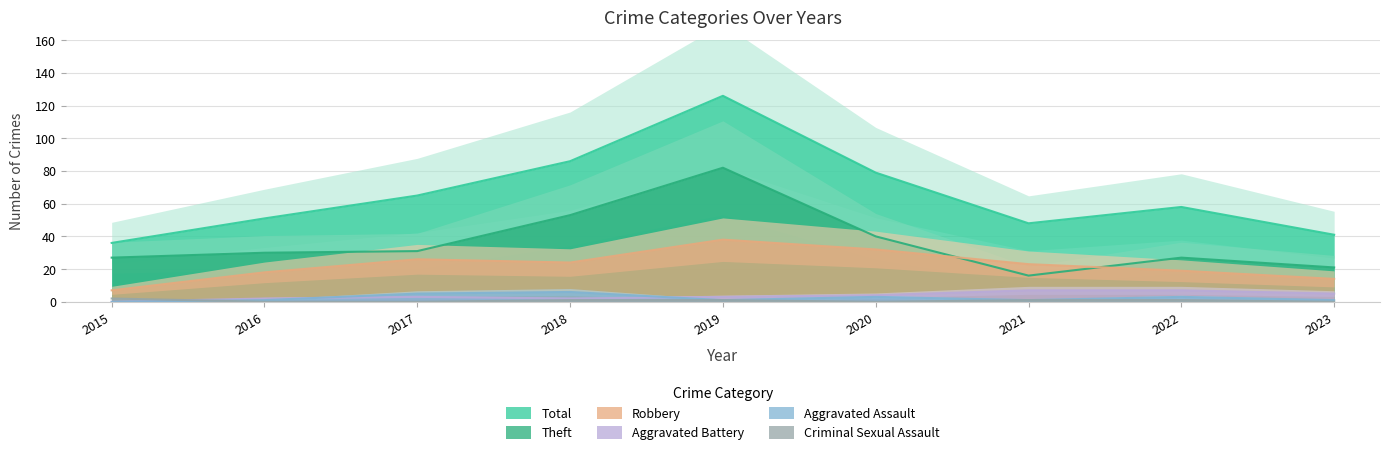

Between 2018 and 2020, which series saw the biggest shift?

Theft